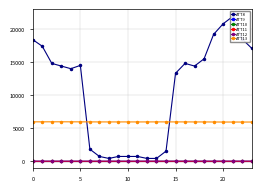

Where is the first local minimum for ATT8?

20